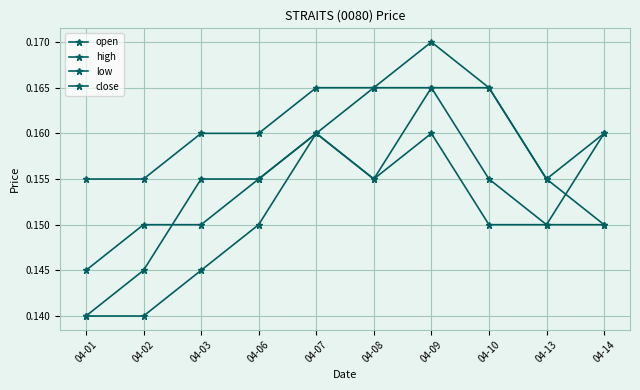

How many high values are between 0 and 1?

10